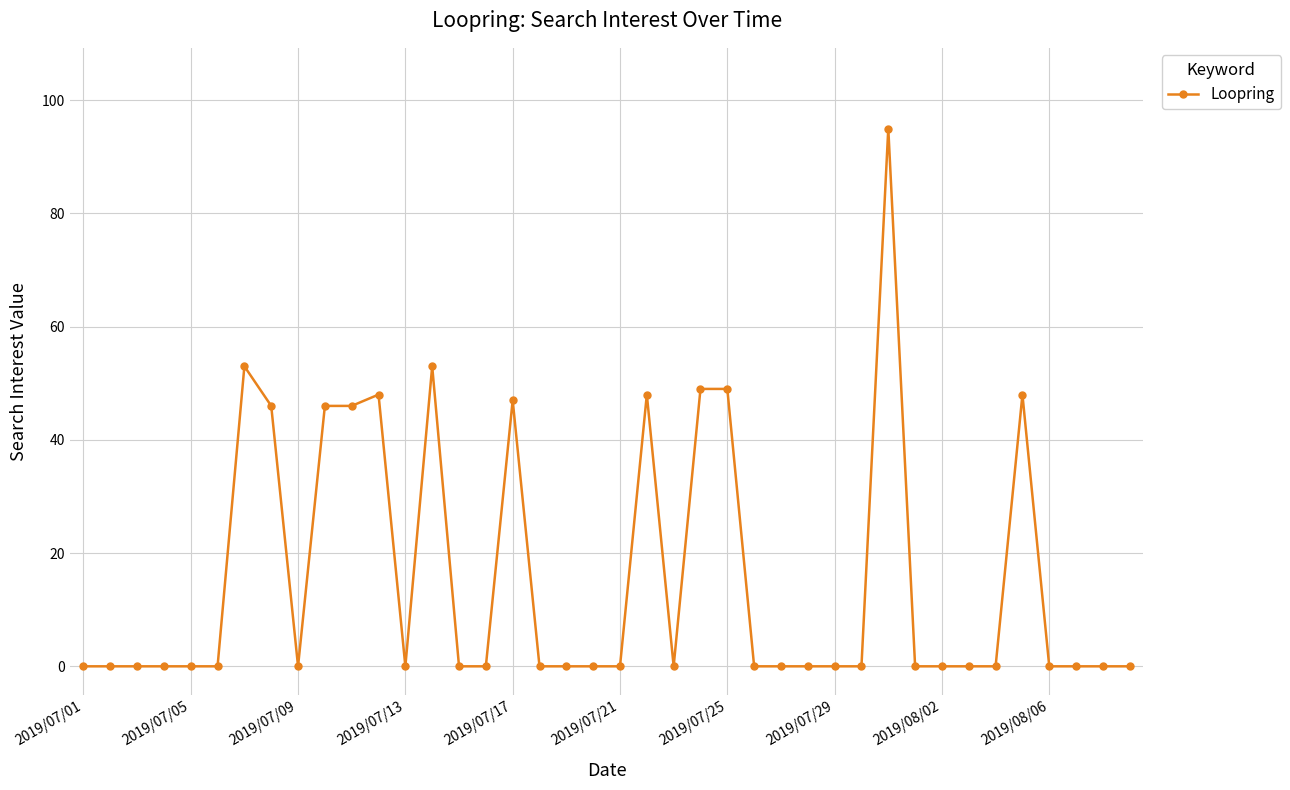

What is the value of the 7th point from the left?

53